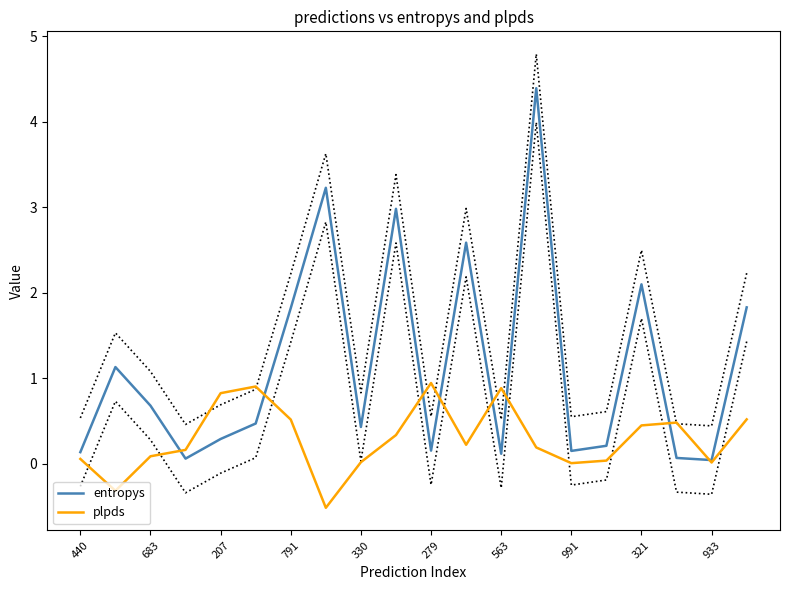

Is it true that entropys equals 0.8 at 321?

False